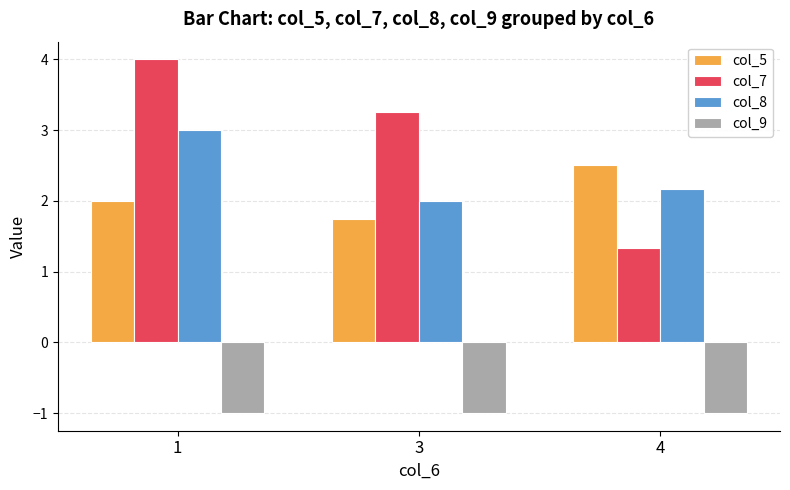

What is the smallest value displayed?

-1.0